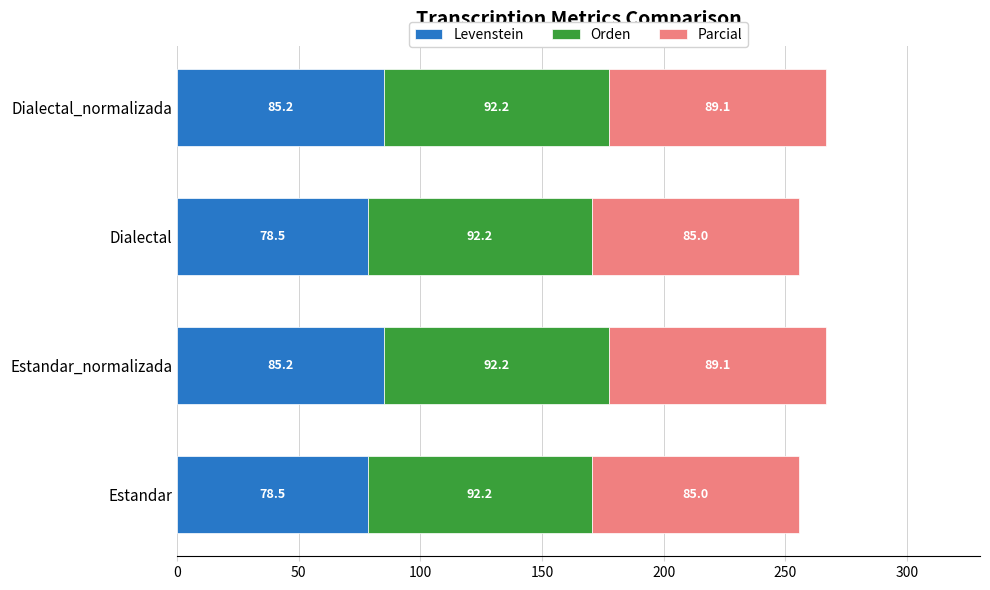

What is the total value across all series at Dialectal_normalizada?

266.5